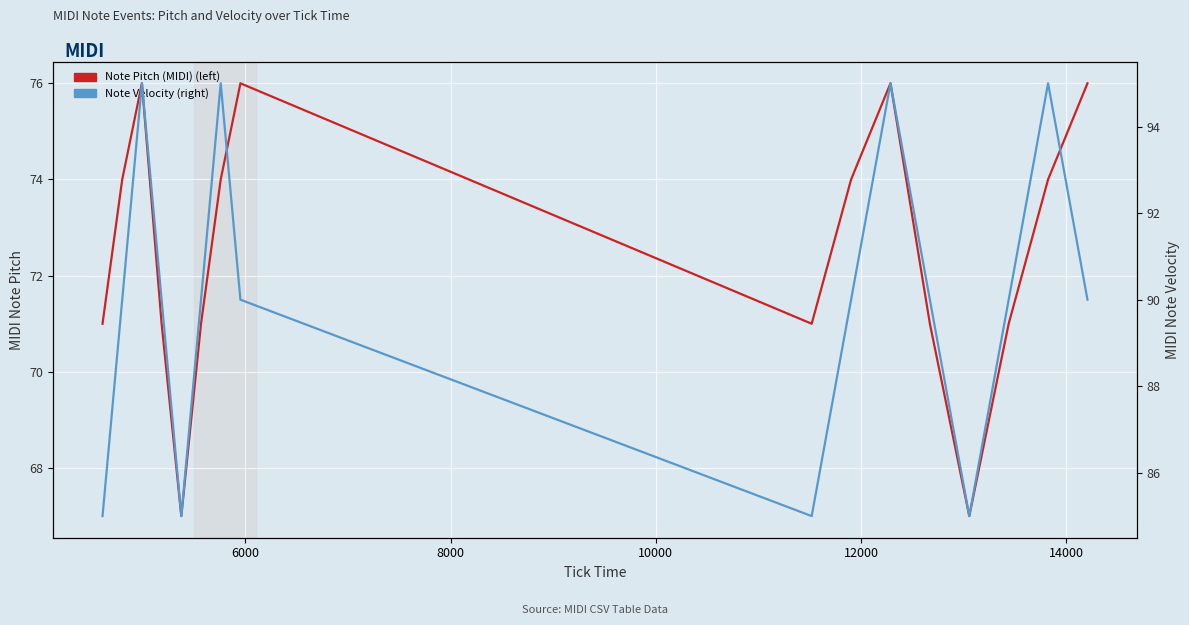

How many categories are shown in the chart?

16